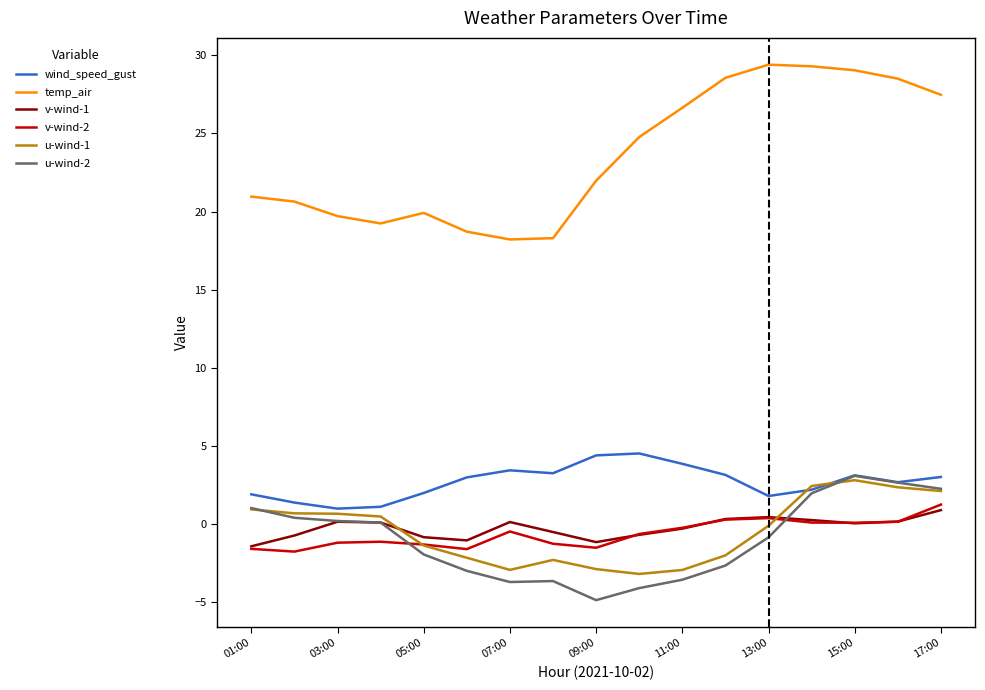

Which series has the widest spread of values?

temp_air